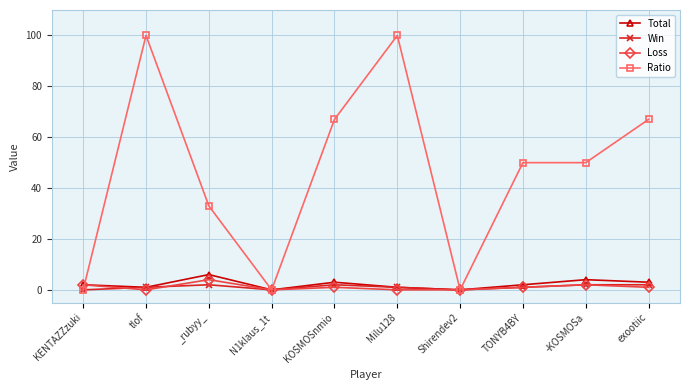

Which series has the largest total across all categories?

Ratio